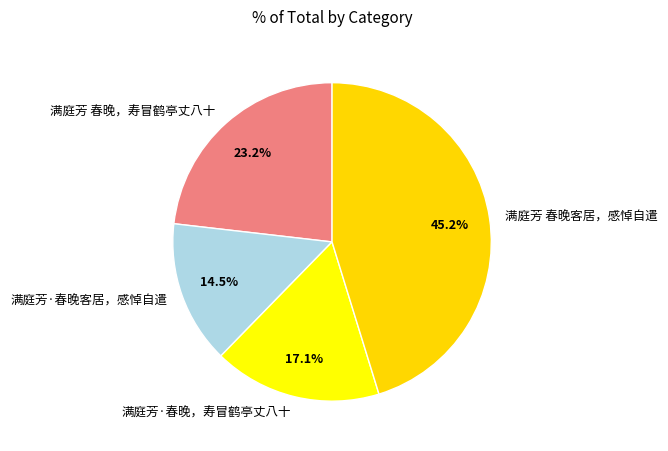

Do 满庭芳 春晚客居，感悼自遣 and 满庭芳·春晚客居，感悼自遣 together represent more than half of the pie?

Yes